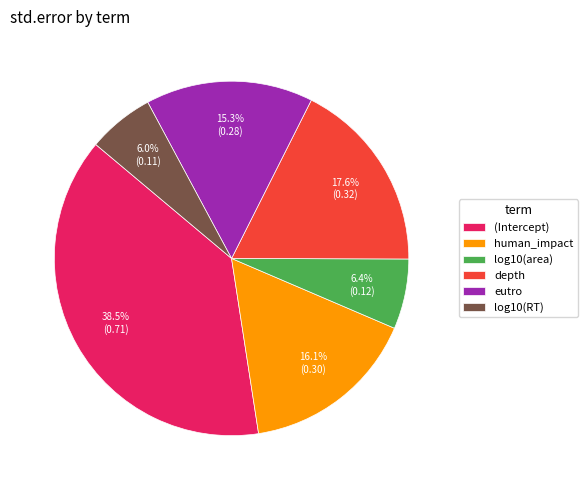

Is it true that depth is 18% of the pie?

True